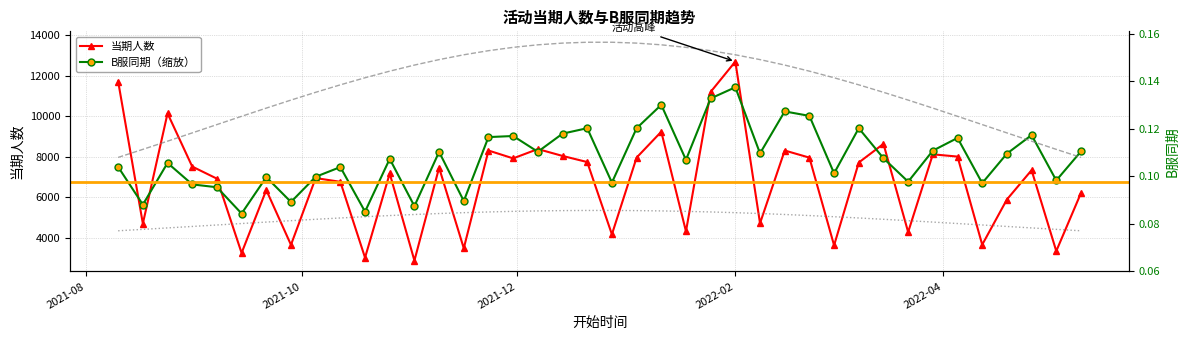

How many values in the B服同期(×100000) series are below 7923?

20